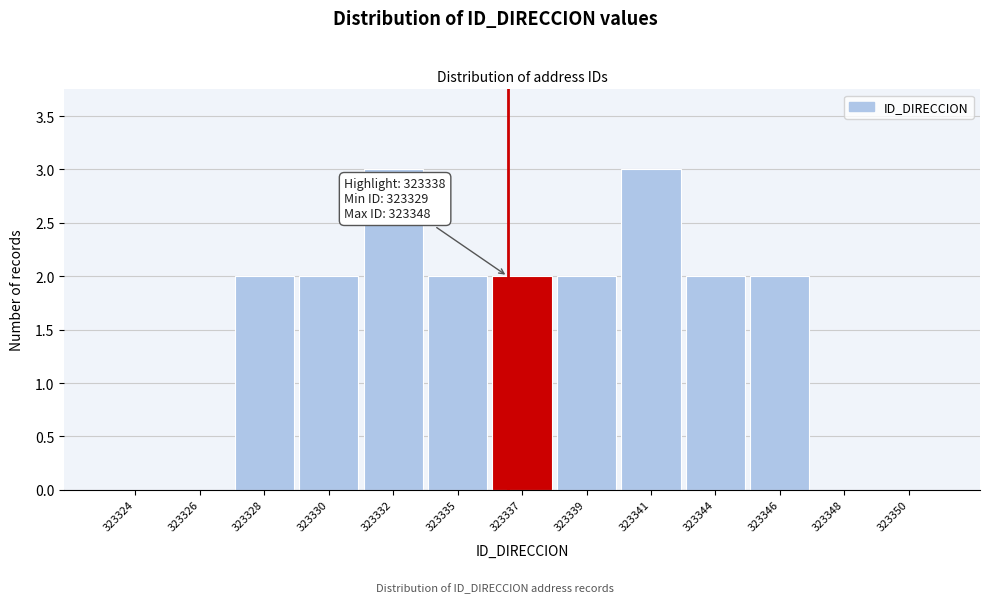

Reading right to left, what are all the values shown in this chart?

323350=0	323348=0	323346=2	323344=2	323341=3	323339=2	323337=2	323335=2	323332=3	323330=2	323328=2	323326=0	323324=0